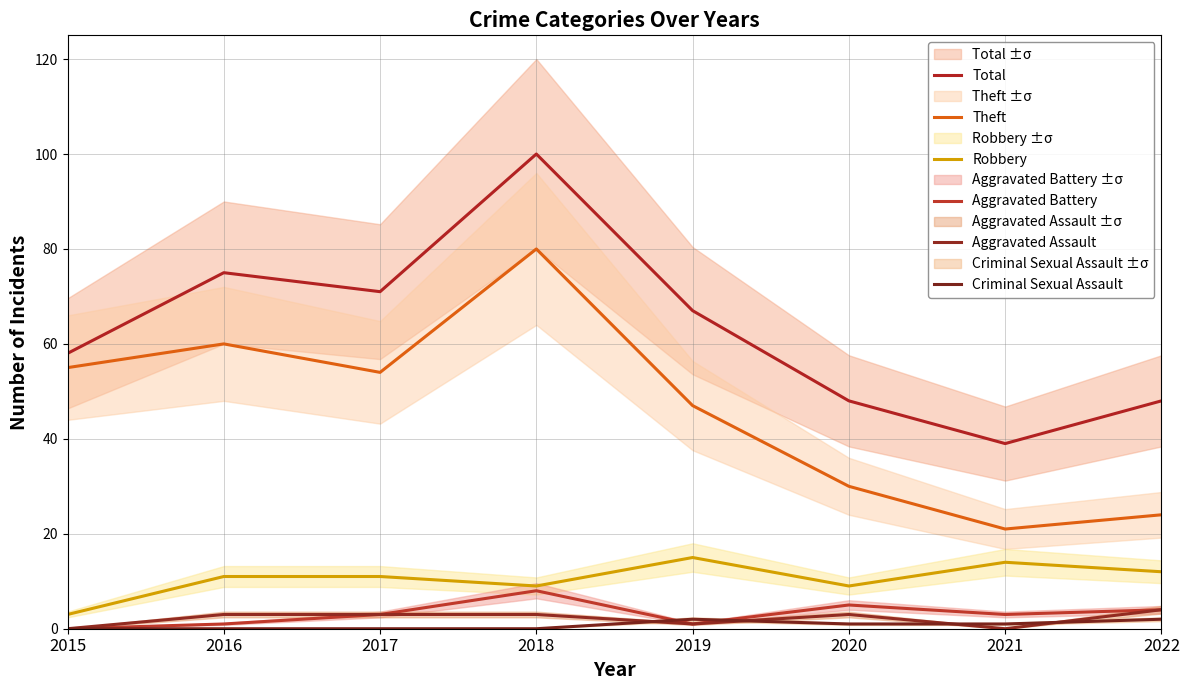

What value does the Robbery series have at 2016, to the nearest 10?

10